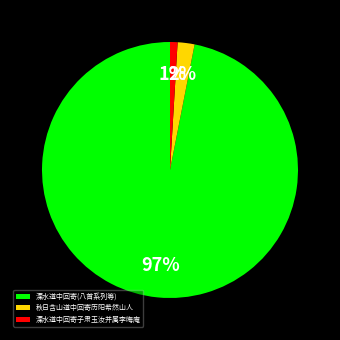

The 溧水道中回寄子肃玉汝并属李晦庵 slice represents 11% of the pie. True or false?

False